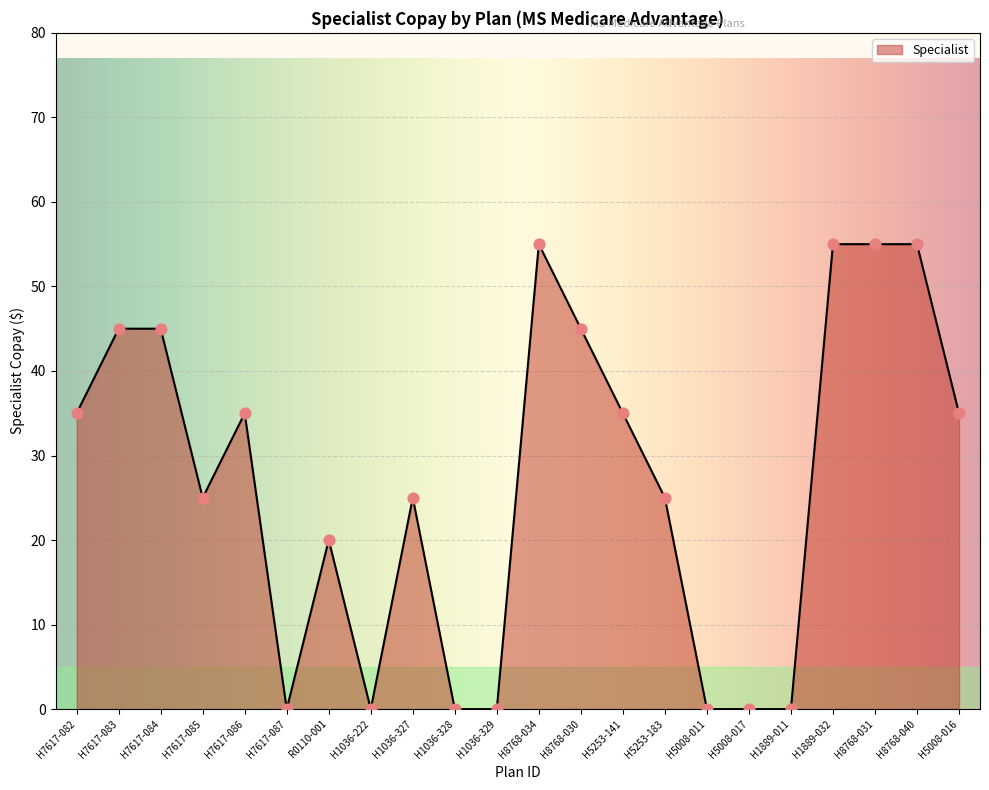

Approximately how many times larger is the value at H7617-084 compared to H7617-082?

1.3